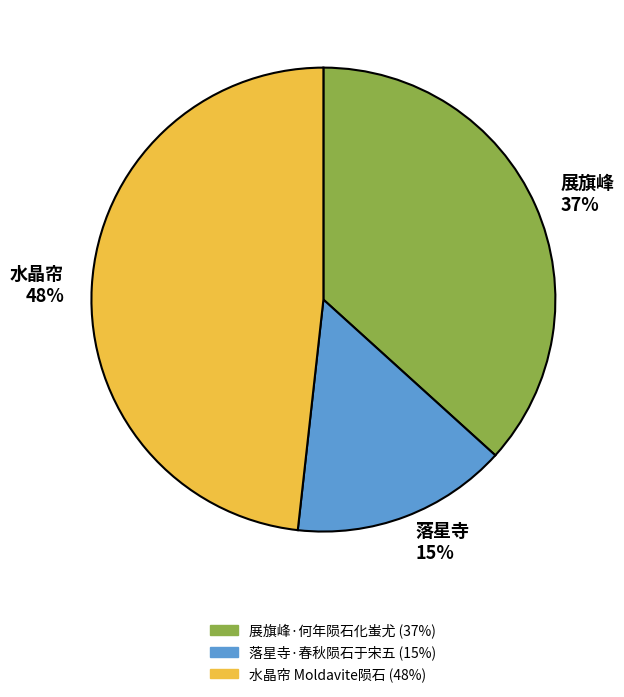

To the nearest percent, what is the difference between the 落星寺·春秋陨石于宋五 and 展旗峰·何年陨石化蚩尤 slice percentages?

22%